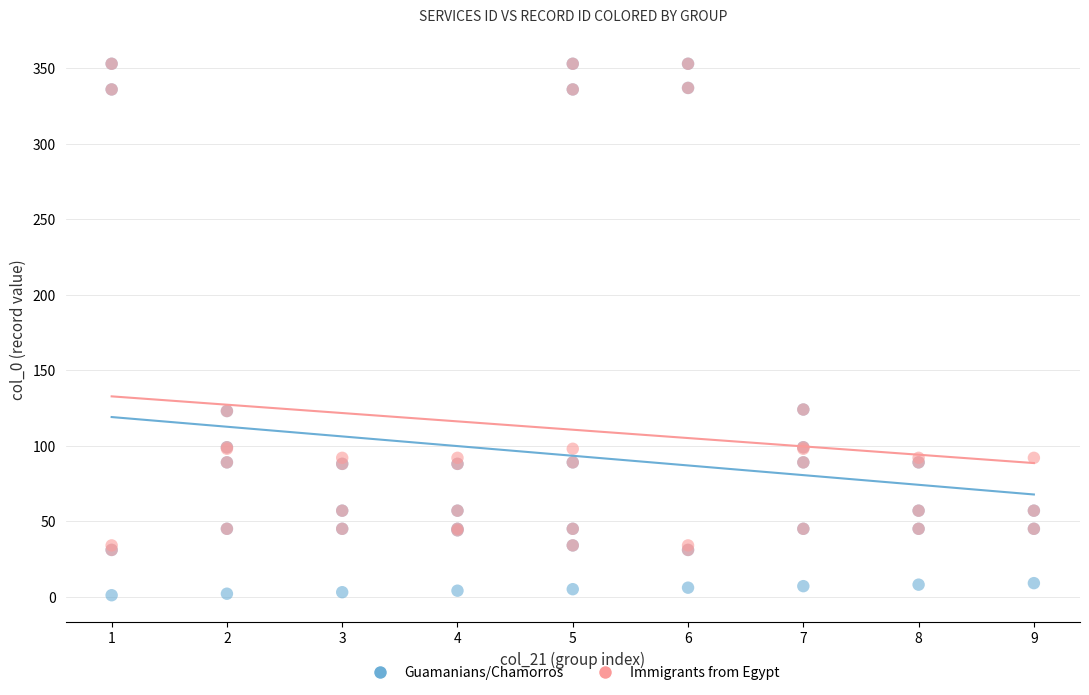

Which series has the widest spread of Y values?

Guamanians/Chamorros